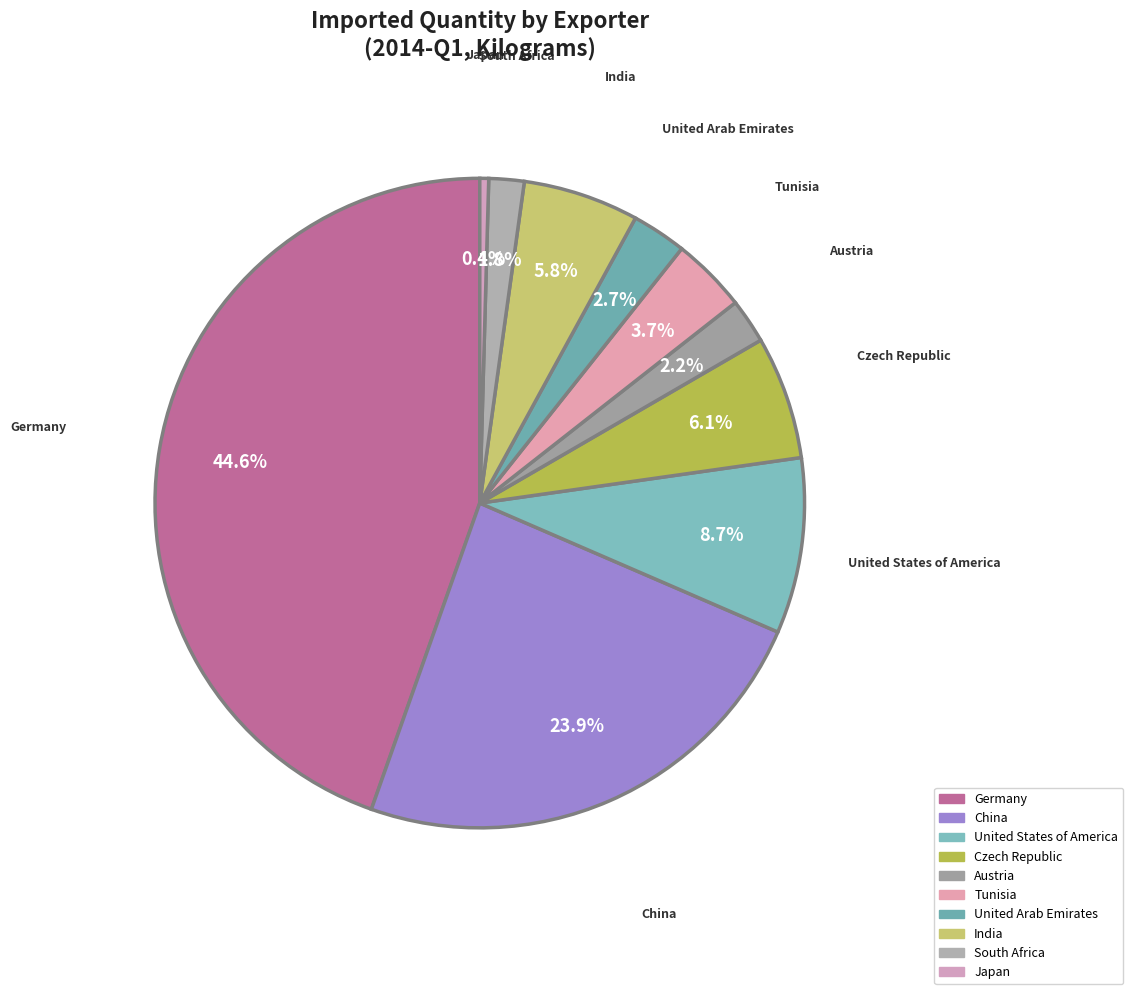

To the nearest percent, what is the difference between the Tunisia and Austria slice percentages?

2%